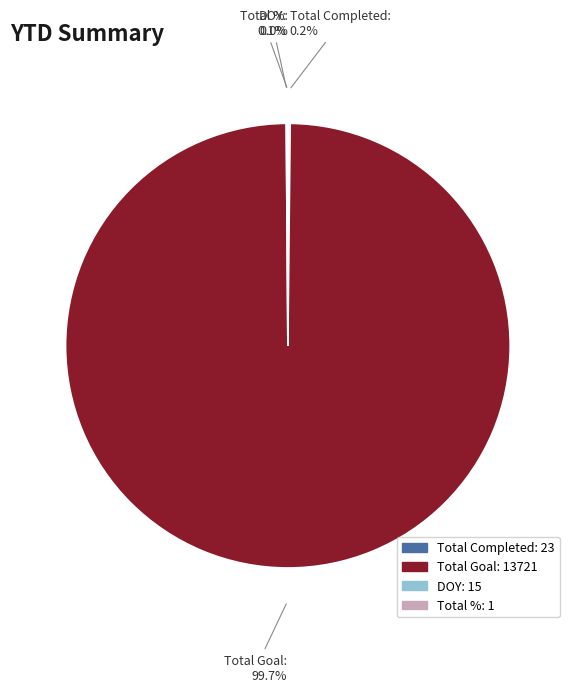

Is there any slice that represents more than half of the pie?

Yes